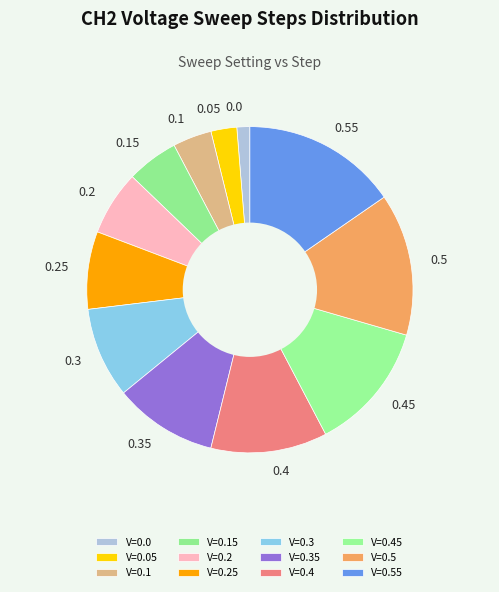

Is 0.2 the majority of the pie?

No